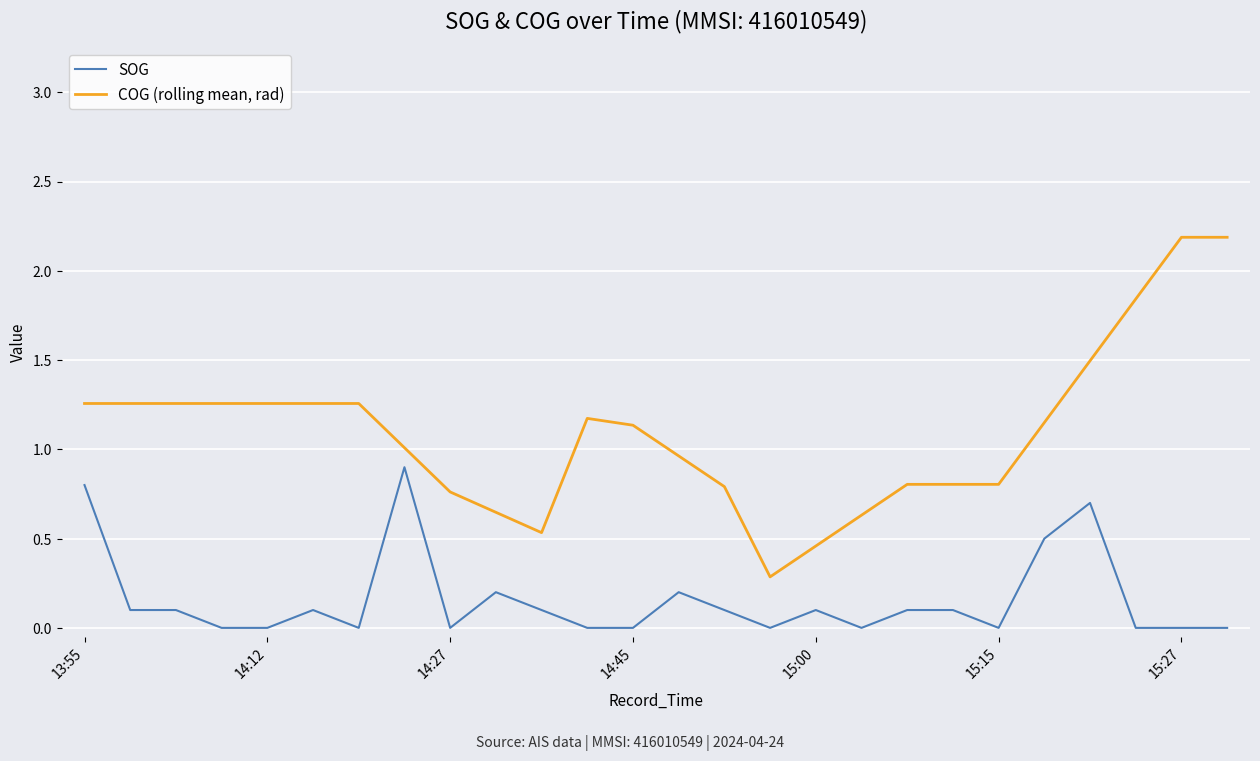

How many lines are shown in the chart?

2